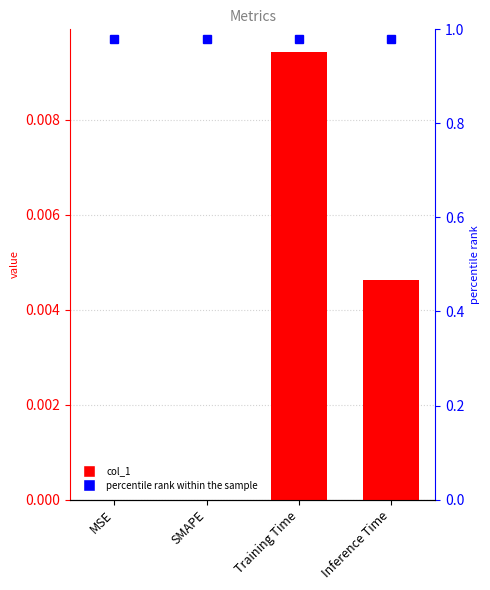

At which category does the chart reach its peak across all series?

Training Time